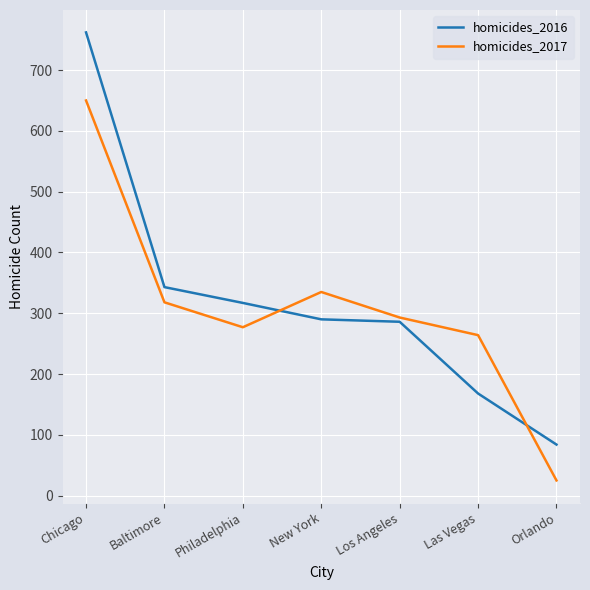

What is the difference between the highest and lowest values at Philadelphia?

40